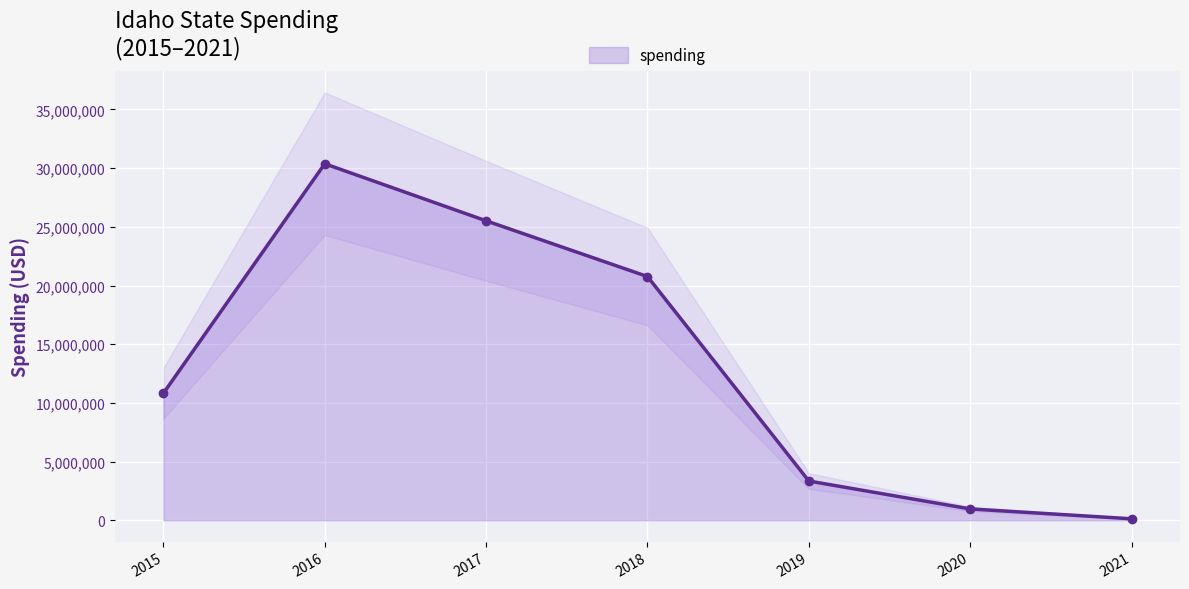

True or false: the data shows 32624462 at 2018.

False